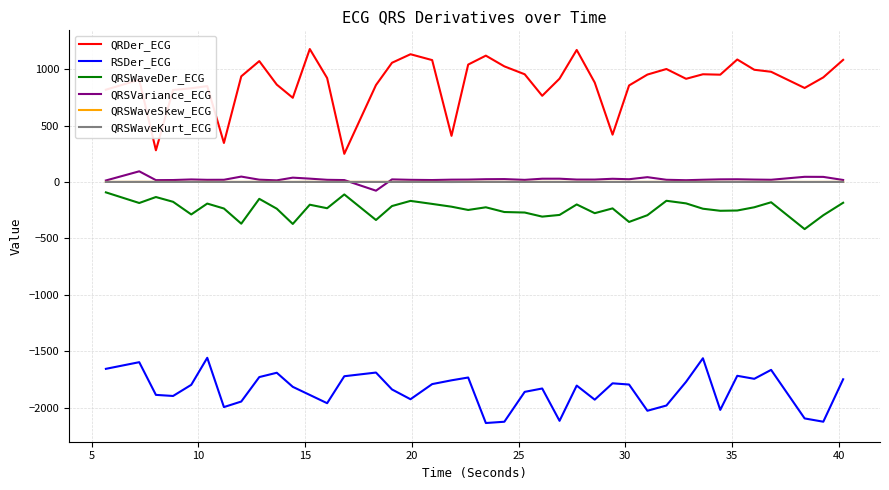

Which series has the largest total across all categories?

QRDer_ECG